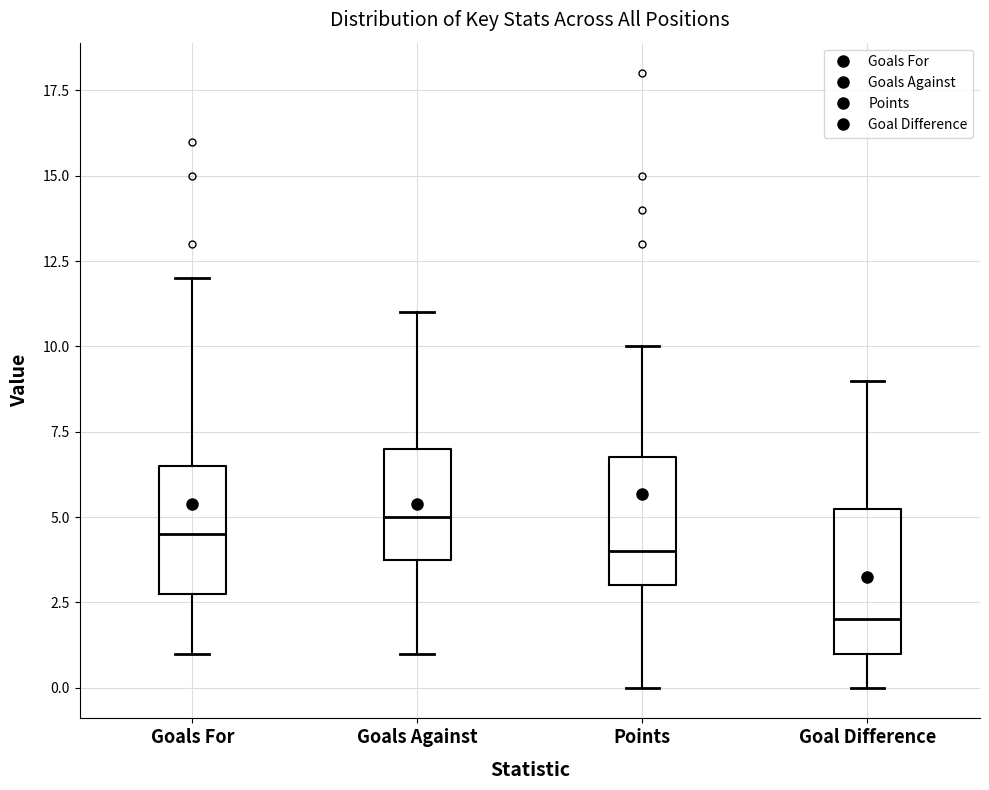

Comparing the boxes themselves (not the whiskers), which one is the tallest?

Goal Difference